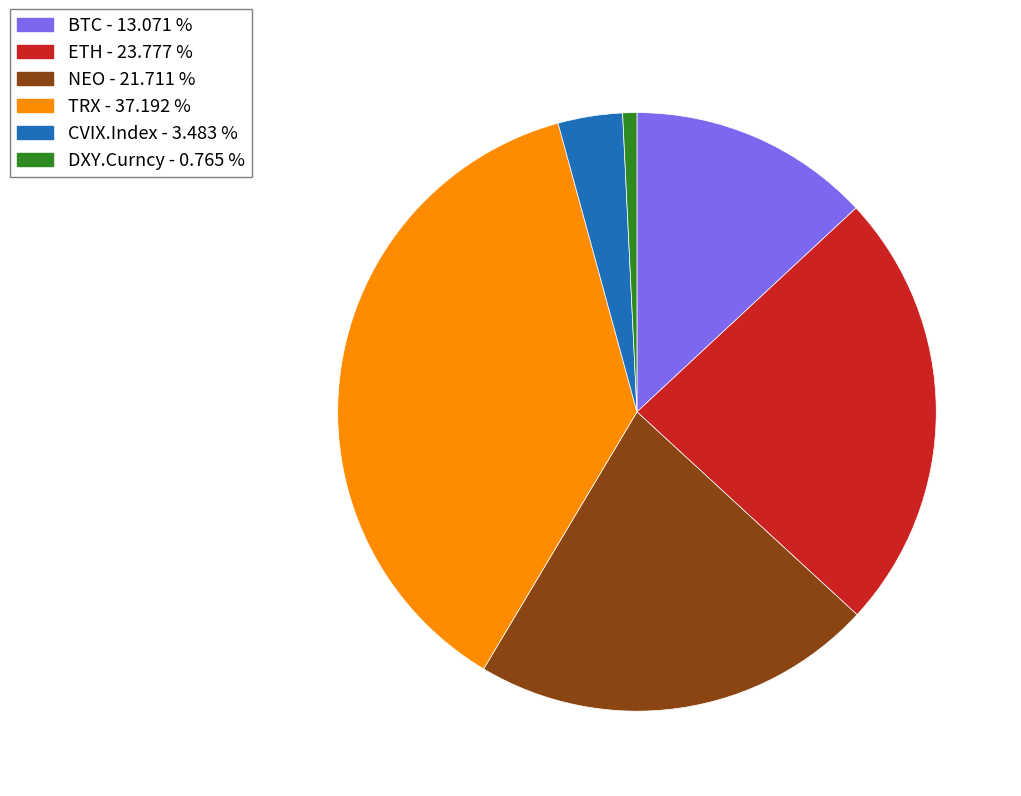

Do CVIX.Index - 3.483 % and DXY.Curncy - 0.765 % together represent more than half of the pie?

No